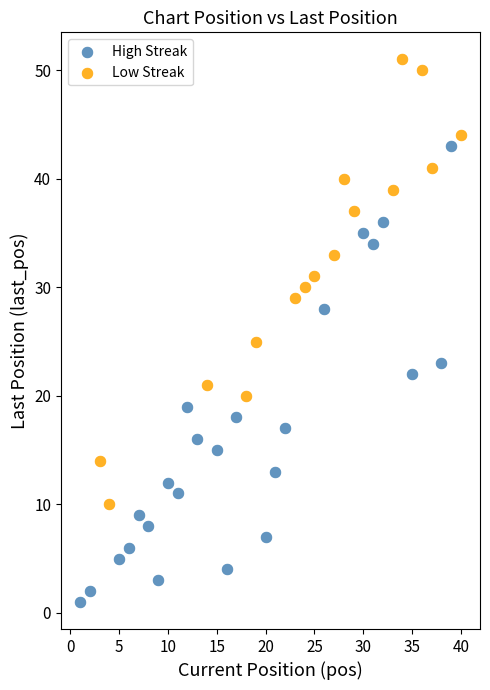

Which series contains the lowest Y value?

High Streak